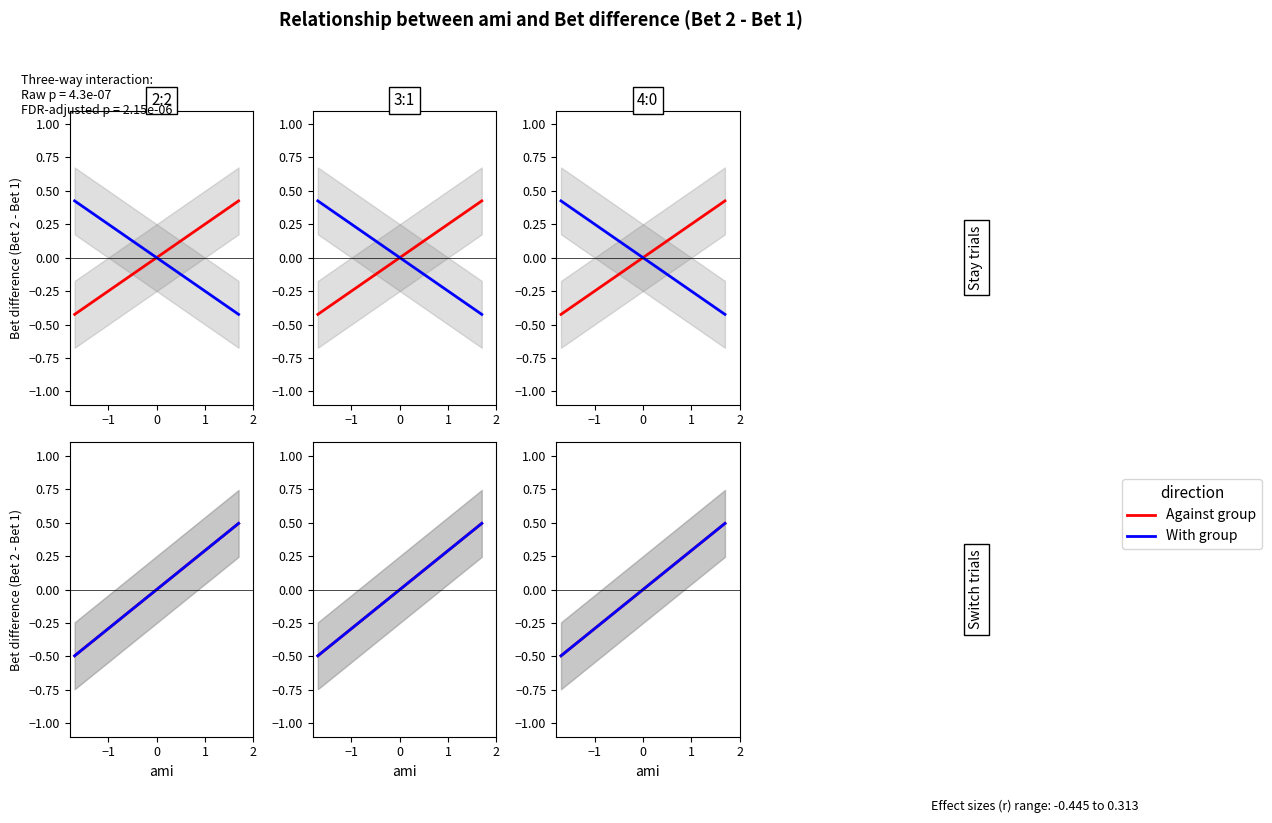

Count the With group values in the range 0 to 1.

3